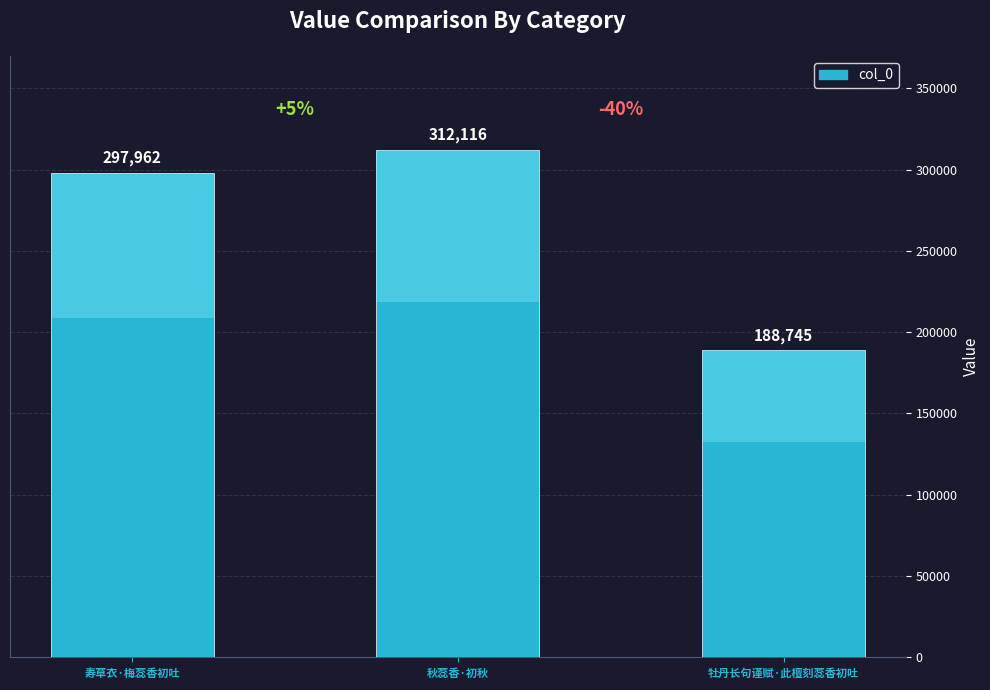

Reading right to left, extract all data points from this chart.

牡丹长句谨赋·此檀刻蕊香初吐=188745	秋蕊香·初秋=312116	寿草衣·梅蕊香初吐=297962